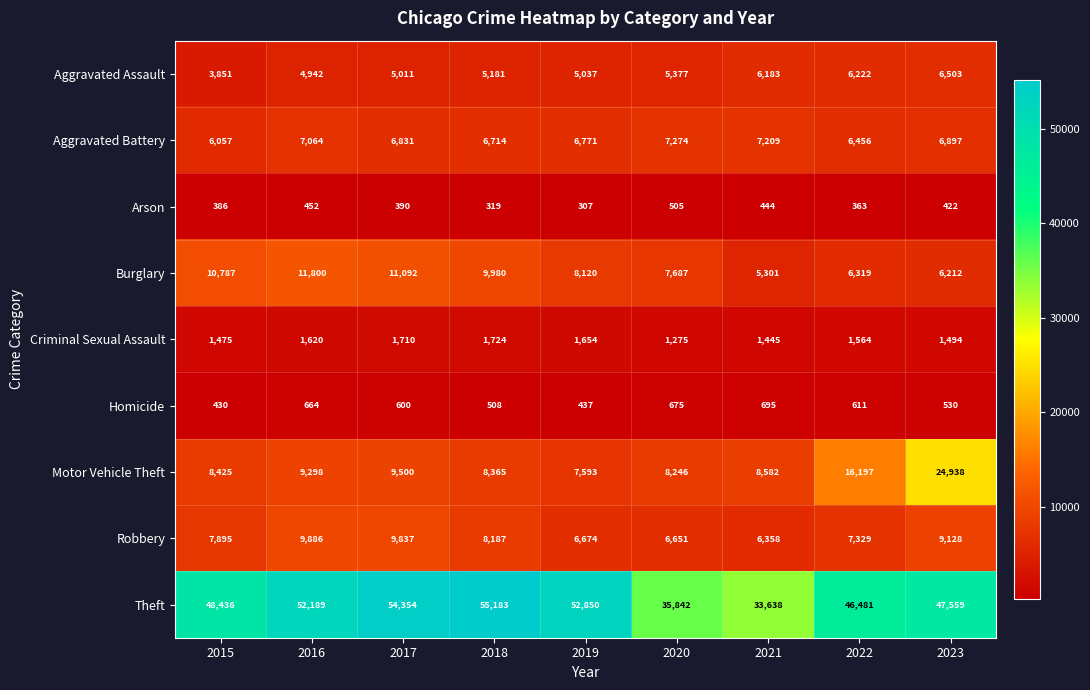

What is the difference between the Aggravated Assault values at 2019 and 2015?

1186